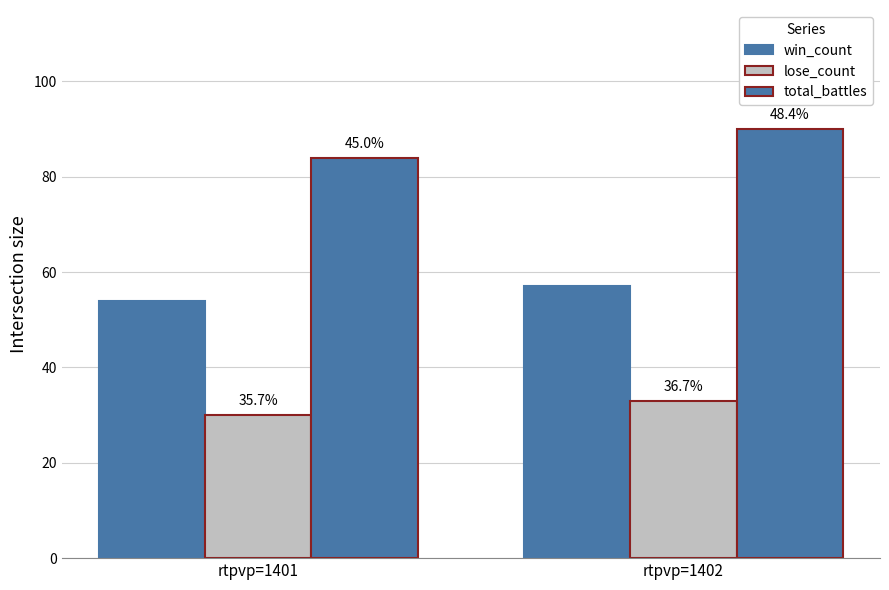

What is the greatest value displayed?

90